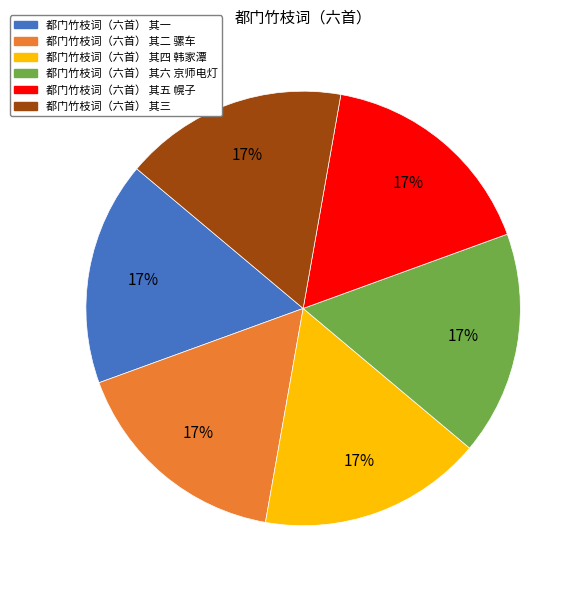

Is the sum of 都门竹枝词（六首） 其三 and 都门竹枝词（六首） 其六 京师电灯 greater than half?

No